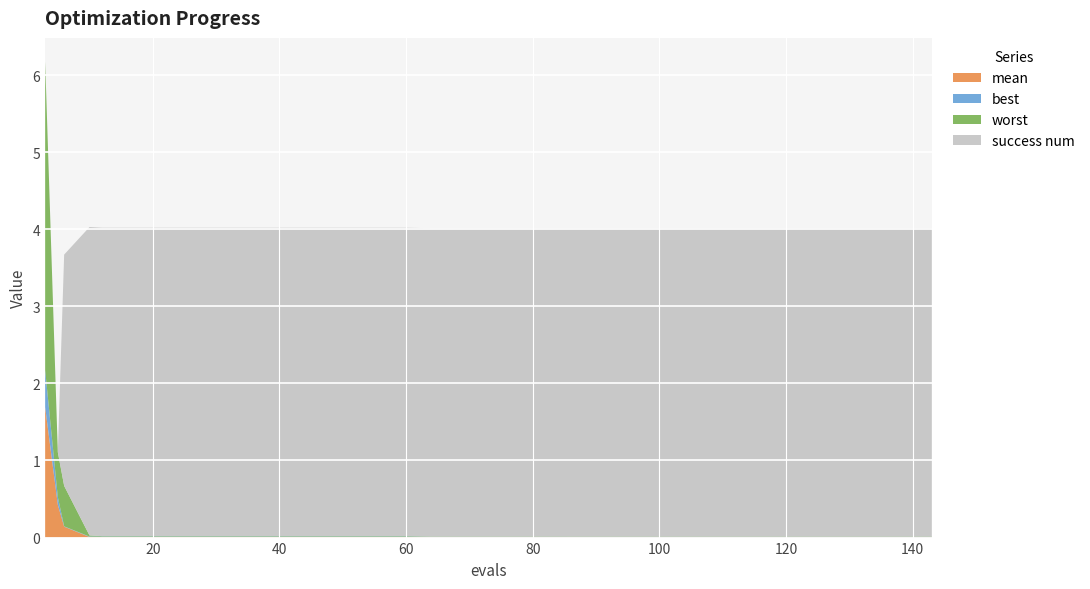

Reading left to right, what are all the values shown in this chart?

mean: 3=1.7	5=0.4	6=0.1	10=0.0	12=0.0	16=0.0	20=0.0	24=0.0	28=0.0	32=0.0	36=0.0	40=0.0	44=0.0	48=0.0	52=0.0	56=0.0	60=0.0	64=0.0	68=0.0	72=0.0	76=0.0	80=0.0	84=0.0	87=0.0	91=0.0	95=0.0	99=0.0	103=0.0	107=0.0	111=0.0	115=0.0	118=0.0	122=0.0	123=0.0	127=0.0	131=0.0	135=0.0	139=0.0	142=0.0	143=0.0
best: 3=0.5	5=0.1	6=0.0	10=0.0	12=0.0	16=0.0	20=0.0	24=0.0	28=0.0	32=0.0	36=0.0	40=0.0	44=0.0	48=0.0	52=0.0	56=0.0	60=0.0	64=0.0	68=0.0	72=0.0	76=0.0	80=0.0	84=0.0	87=0.0	91=0.0	95=0.0	99=0.0	103=0.0	107=0.0	111=0.0	115=0.0	118=0.0	122=0.0	123=0.0	127=0.0	131=0.0	135=0.0	139=0.0	142=0.0	143=0.0
worst: 3=4.0	5=0.6	6=0.5	10=0.0	12=0.0	16=0.0	20=0.0	24=0.0	28=0.0	32=0.0	36=0.0	40=0.0	44=0.0	48=0.0	52=0.0	56=0.0	60=0.0	64=0.0	68=0.0	72=0.0	76=0.0	80=0.0	84=0.0	87=0.0	91=0.0	95=0.0	99=0.0	103=0.0	107=0.0	111=0.0	115=0.0	118=0.0	122=0.0	123=0.0	127=0.0	131=0.0	135=0.0	139=0.0	142=0.0	143=0.0
success num: 3=0.0	5=0.0	6=3.0	10=4.0	12=4.0	16=4.0	20=4.0	24=4.0	28=4.0	32=4.0	36=4.0	40=4.0	44=4.0	48=4.0	52=4.0	56=4.0	60=4.0	64=4.0	68=4.0	72=4.0	76=4.0	80=4.0	84=4.0	87=4.0	91=4.0	95=4.0	99=4.0	103=4.0	107=4.0	111=4.0	115=4.0	118=4.0	122=4.0	123=4.0	127=4.0	131=4.0	135=4.0	139=4.0	142=4.0	143=4.0